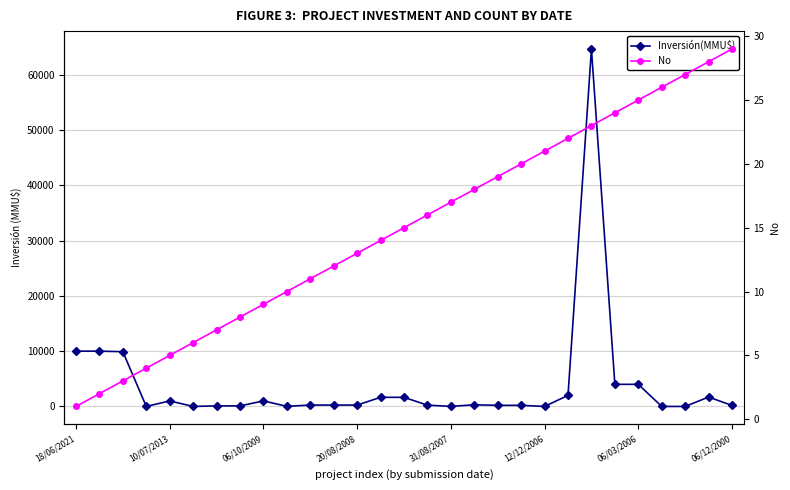

The value of No at 10 is 4. True or false?

False